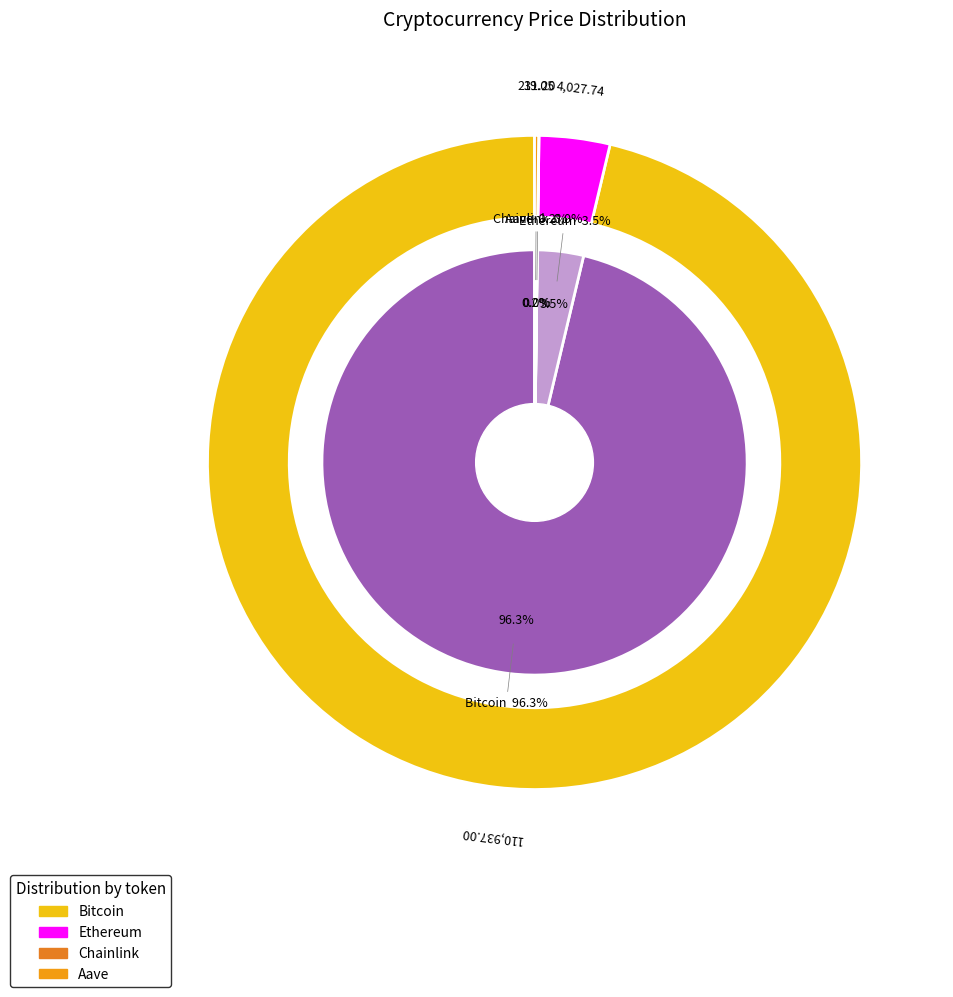

Which category accounts for the majority?

Bitcoin